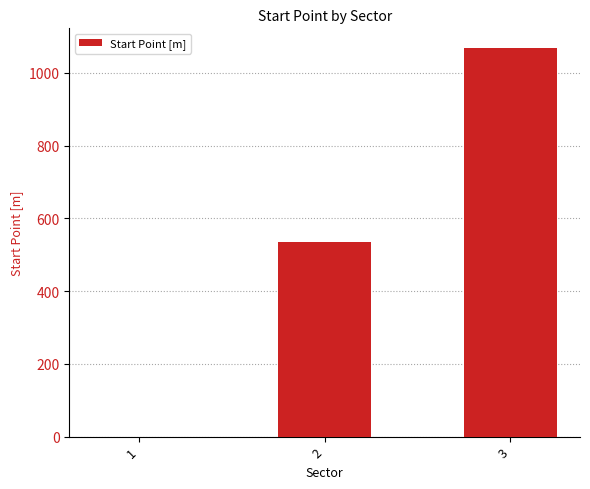

Is it true that the value at 2 is 534.5?

True